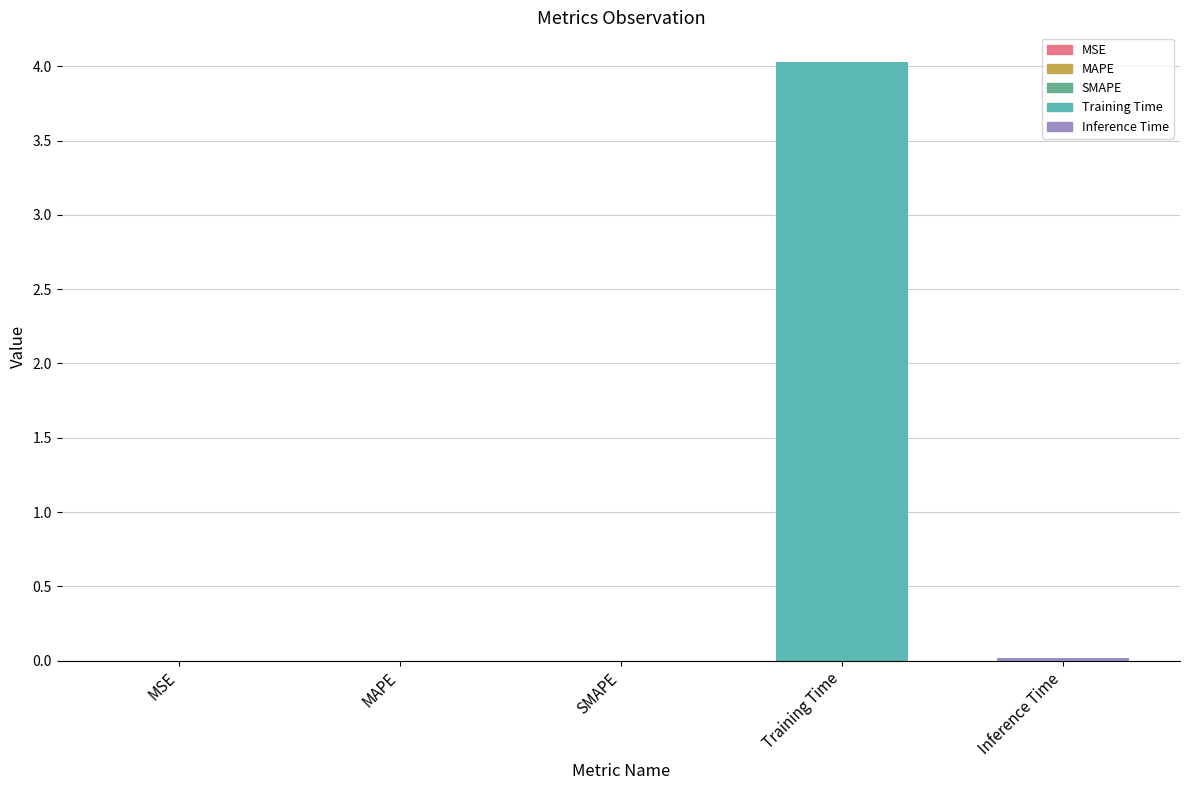

Which label corresponds to the largest value in the chart?

Training Time